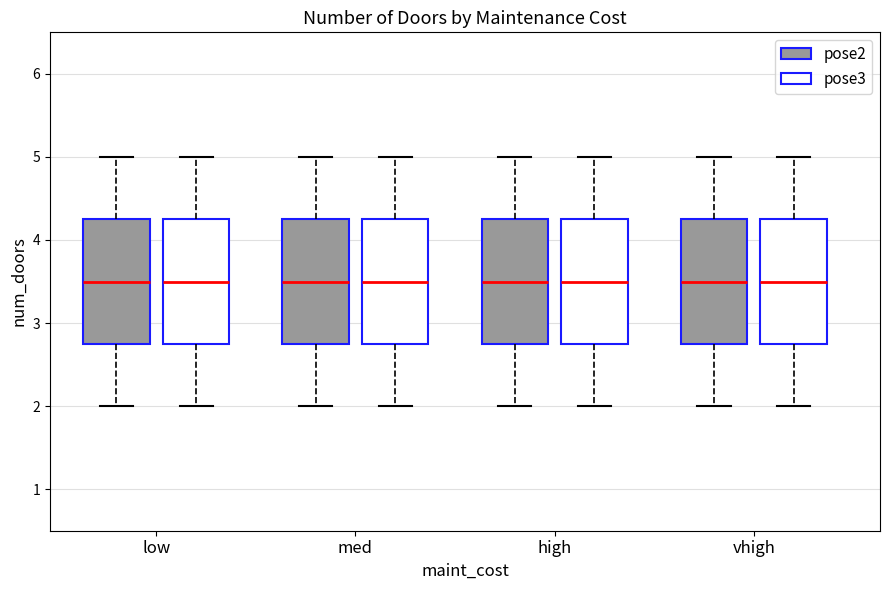

Reading left to right, transcribe this box plot: for each box, give where its median line is, the range the box spans, and where its two whiskers end, as read against the y-axis. The values are not printed on the chart, so give them approximately, as read against the axis.

low (pose2): median 3.5, box 2.8 to 4.3, whiskers 2.0 to 5.0
low (pose3): median 3.5, box 2.8 to 4.3, whiskers 2.0 to 5.0
med (pose2): median 3.5, box 2.8 to 4.3, whiskers 2.0 to 5.0
med (pose3): median 3.5, box 2.8 to 4.3, whiskers 2.0 to 5.0
high (pose2): median 3.5, box 2.8 to 4.3, whiskers 2.0 to 5.0
high (pose3): median 3.5, box 2.8 to 4.3, whiskers 2.0 to 5.0
vhigh (pose2): median 3.5, box 2.8 to 4.3, whiskers 2.0 to 5.0
vhigh (pose3): median 3.5, box 2.8 to 4.3, whiskers 2.0 to 5.0